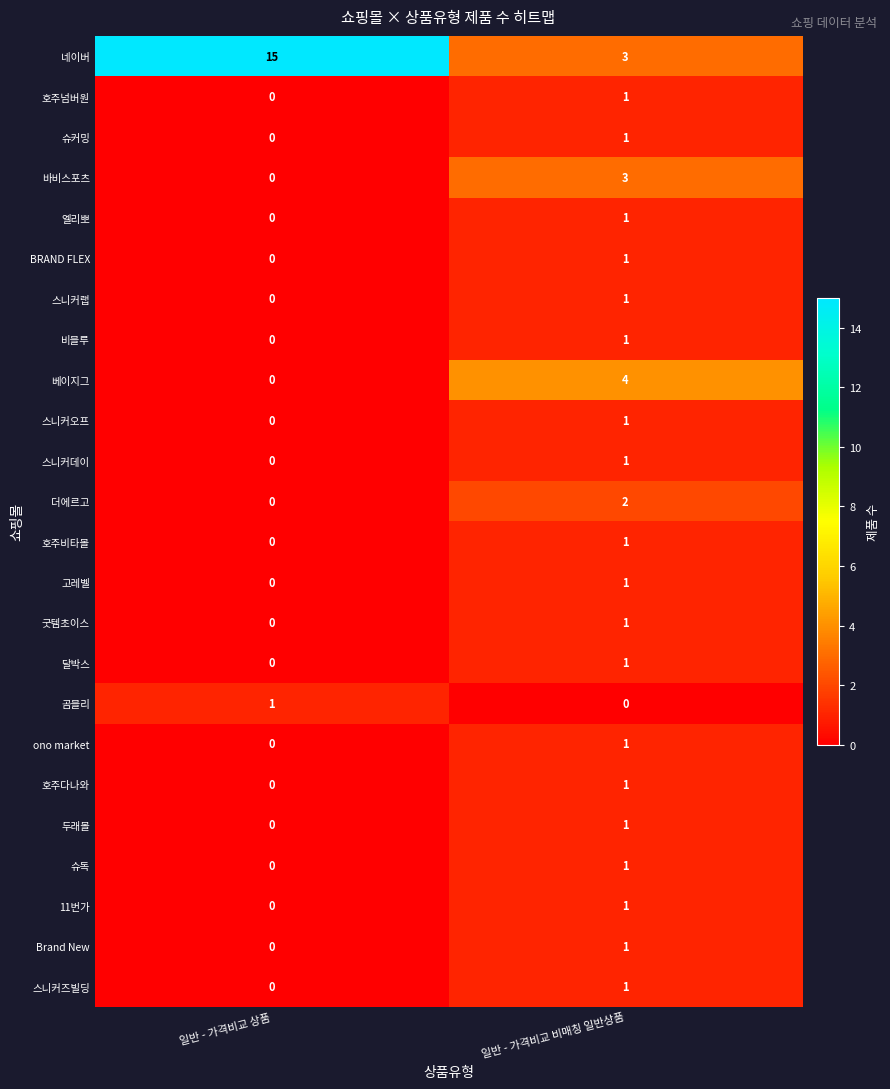

Between 일반 - 가격비교 상품 and 일반 - 가격비교 비매칭 일반상품, which series saw the biggest shift?

네이버